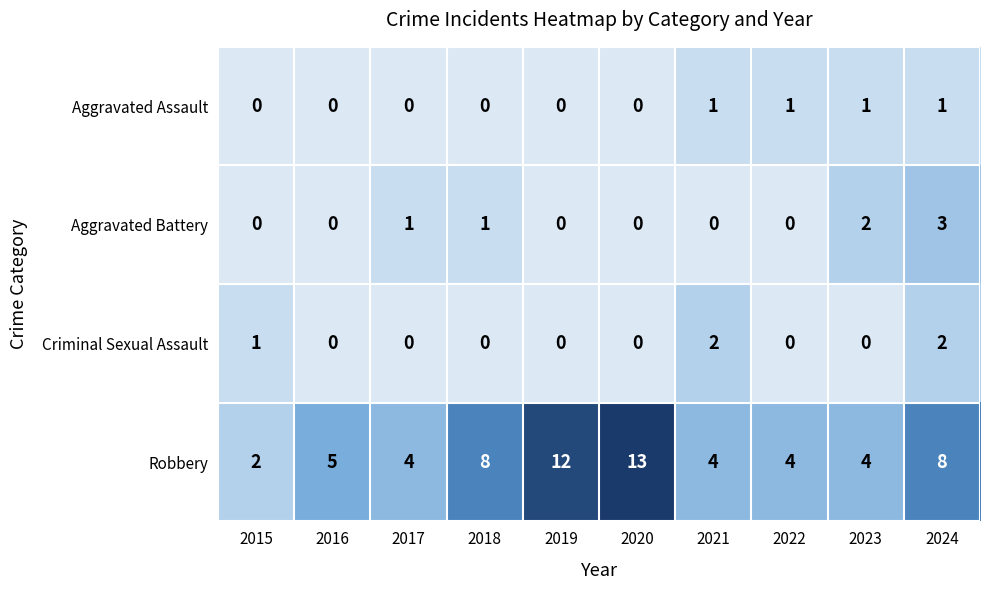

What is the difference between the Robbery values at 2023 and 2018?

4